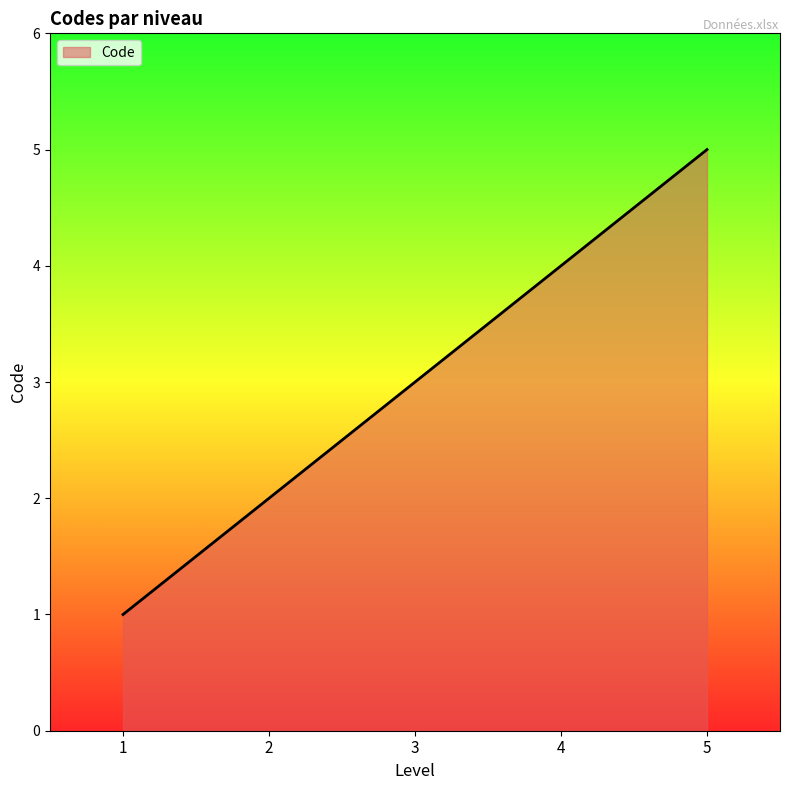

What is the sum of all values?

15